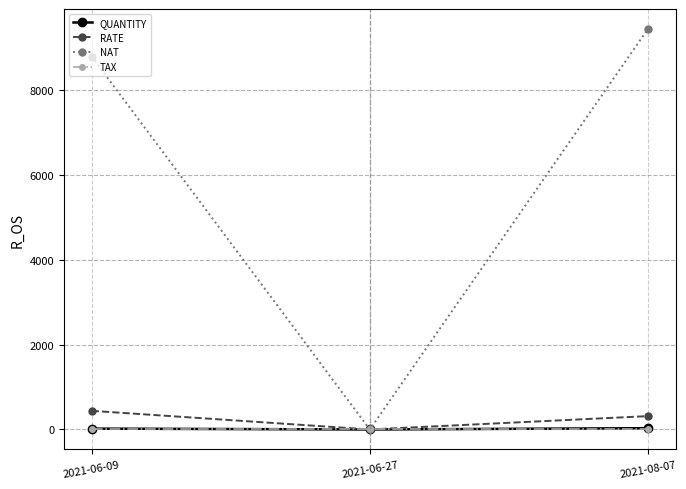

Rank the categories by NAT value from highest to lowest.

2021-08-07, 2021-06-09, 2021-06-27